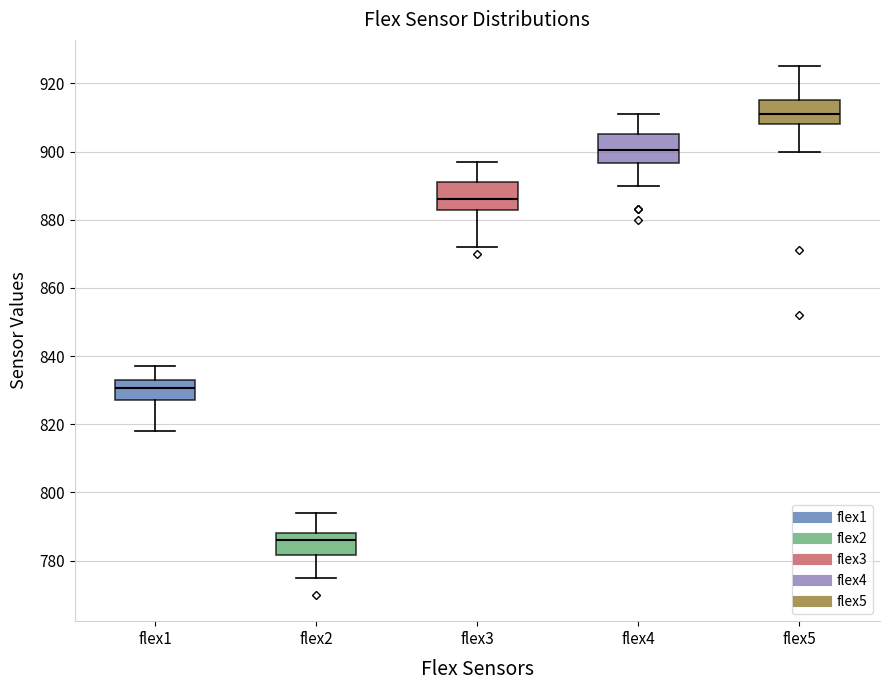

Which box has the highest median line?

flex5